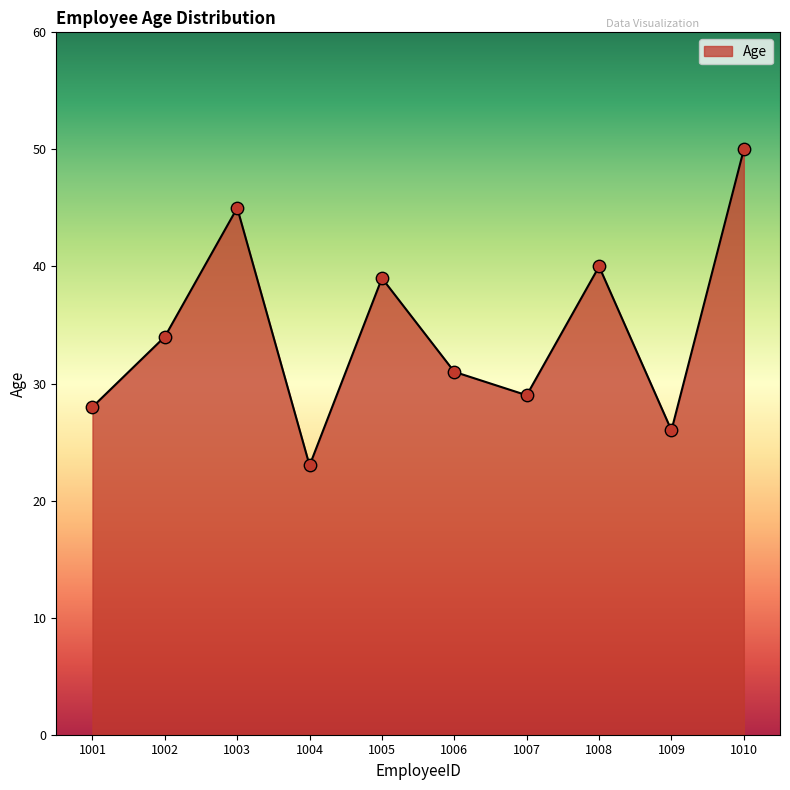

Approximately how many times larger is the value at 1005 compared to 1004?

1.7